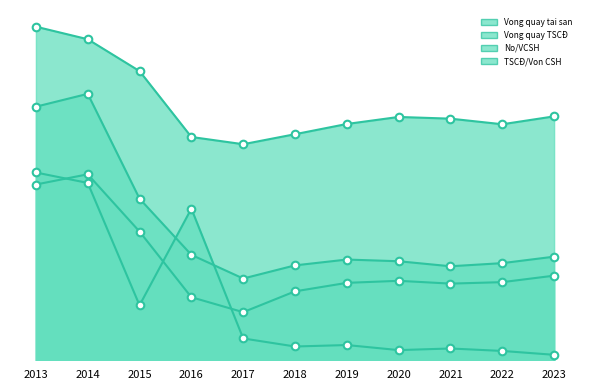

What are all the series names shown in the legend?

Vong quay tai san, Vong quay TSCĐ, No/VCSH, TSCĐ/Von CSH